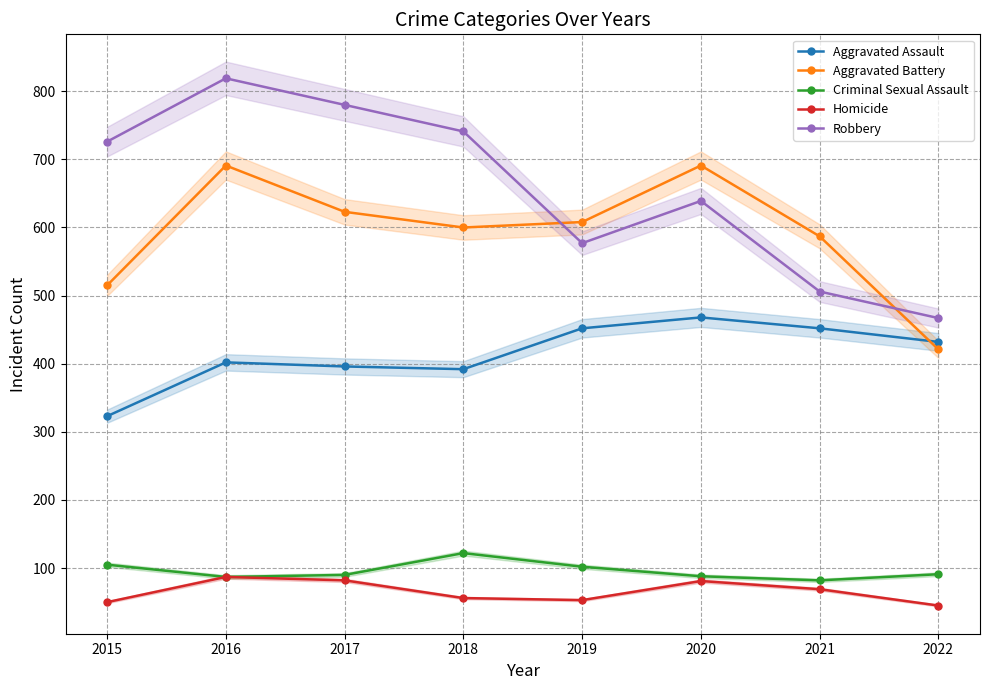

At which category does the chart reach its minimum across all series?

2022